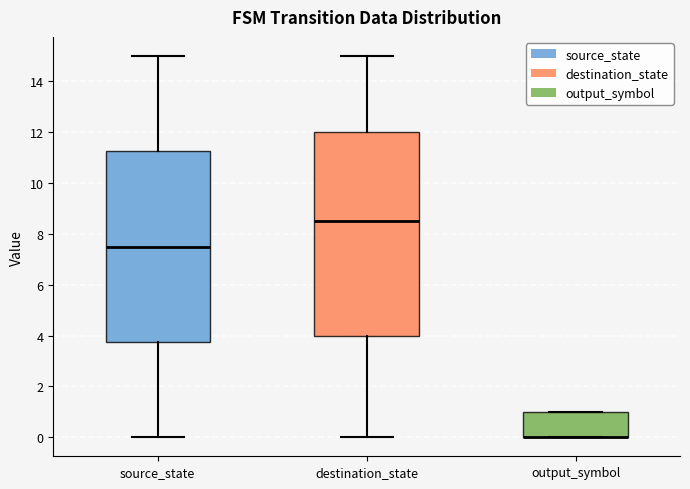

Reading left to right, transcribe this box plot: for each box, give where its median line is, the range the box spans, and where its two whiskers end, as read against the y-axis. The values are not printed on the chart, so give them approximately, as read against the axis.

source_state: median 7.6, box 3.8 to 11.2, whiskers 0.0 to 15.0
destination_state: median 8.6, box 4.0 to 12.0, whiskers 0.0 to 15.0
output_symbol: median 0.0 (drawn on the box's lower edge), box 0.0 to 1.0, whiskers 0.0 to 1.0